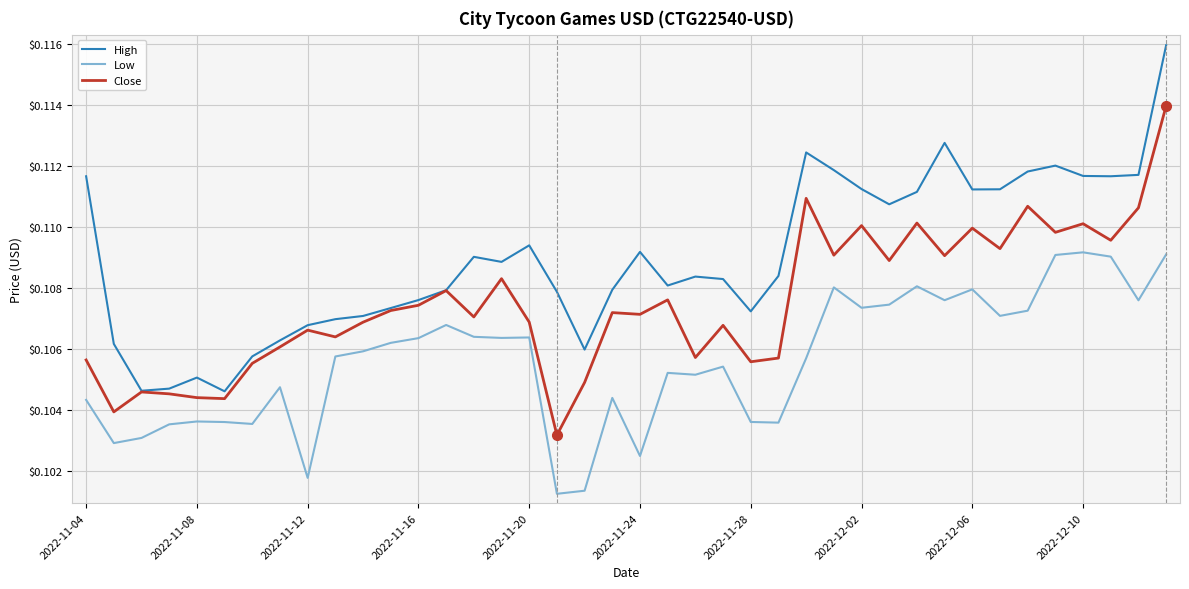

Which series has the largest total across all categories?

High